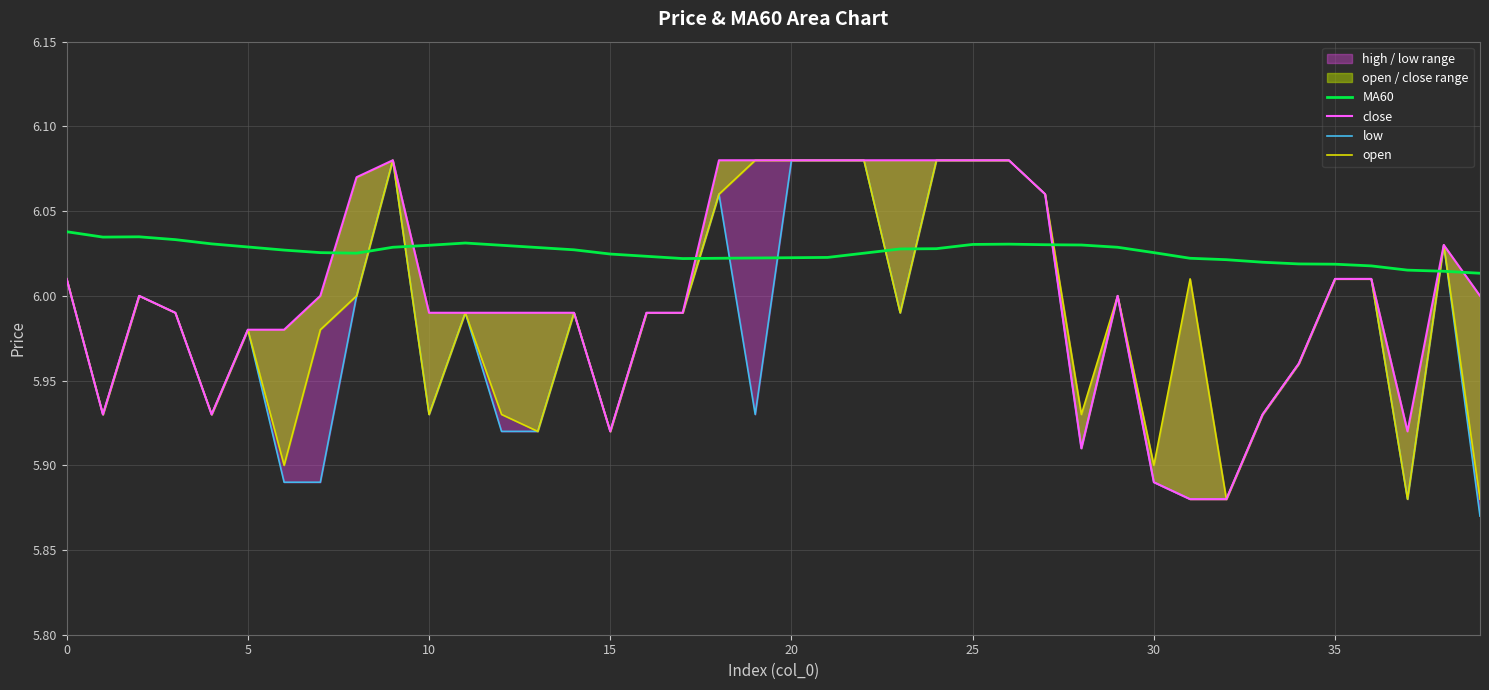

What is the value of the close point at the 8th from the left?

6.0